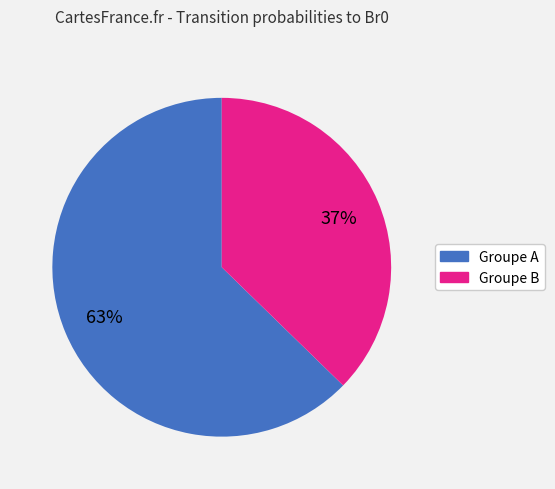

Is the sum of Groupe B and Groupe A greater than half?

Yes